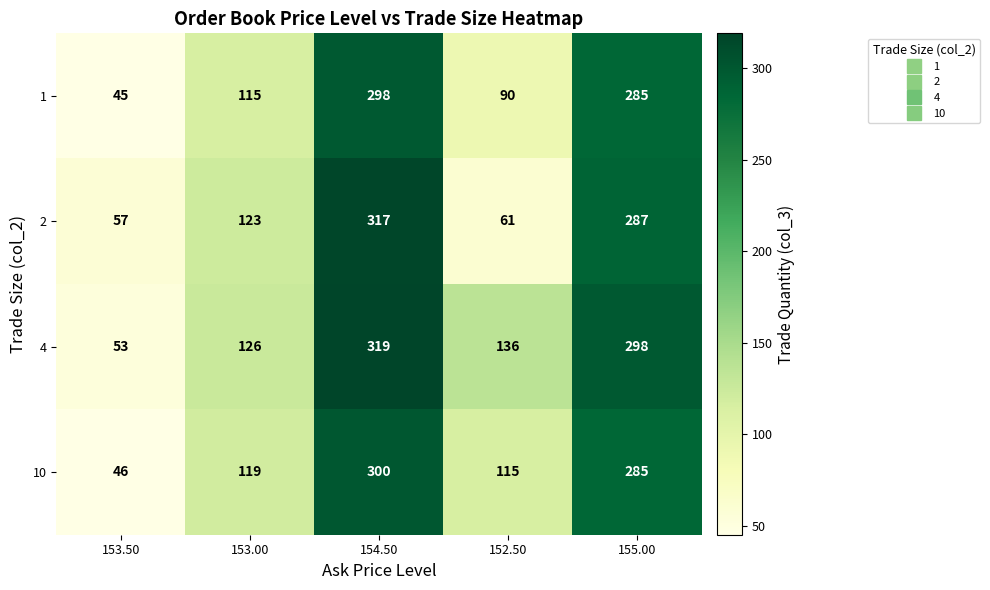

Reading left to right, extract all data points from this chart.

1: 153.50=45	153.00=115	154.50=298	152.50=90	155.00=285
2: 153.50=57	153.00=123	154.50=317	152.50=61	155.00=287
4: 153.50=53	153.00=126	154.50=319	152.50=136	155.00=298
10: 153.50=46	153.00=119	154.50=300	152.50=115	155.00=285